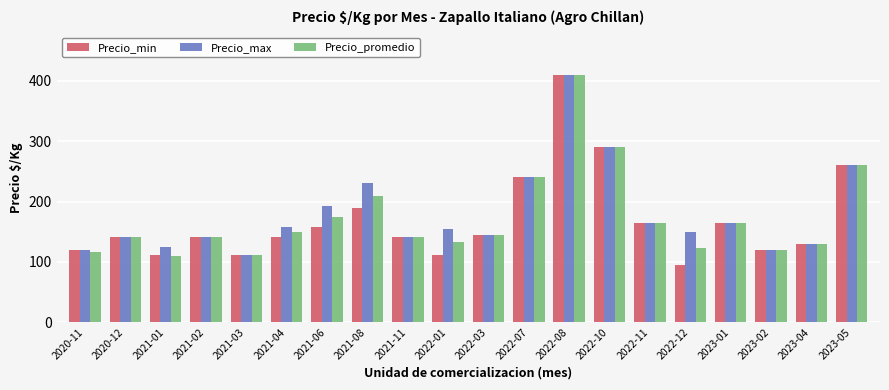

What is the sum of the Precio_promedio values at 2022-07 and 2022-01?

373